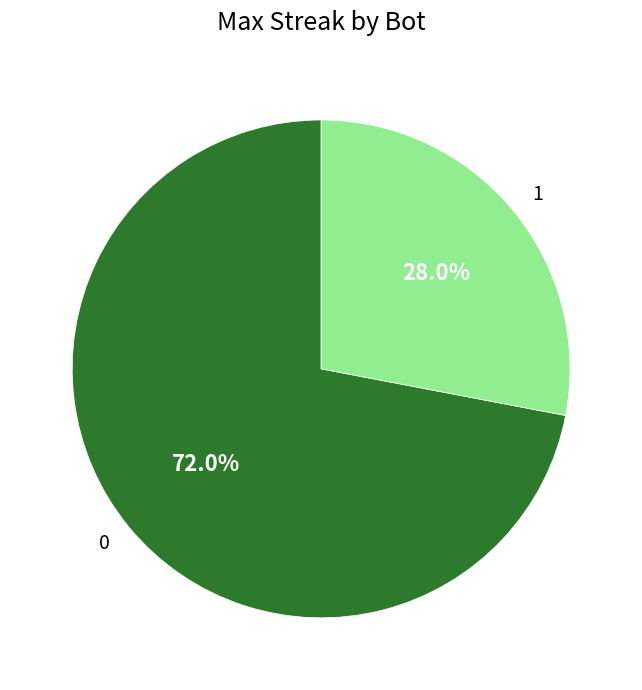

How much of the chart is everything except 0?

28.0%